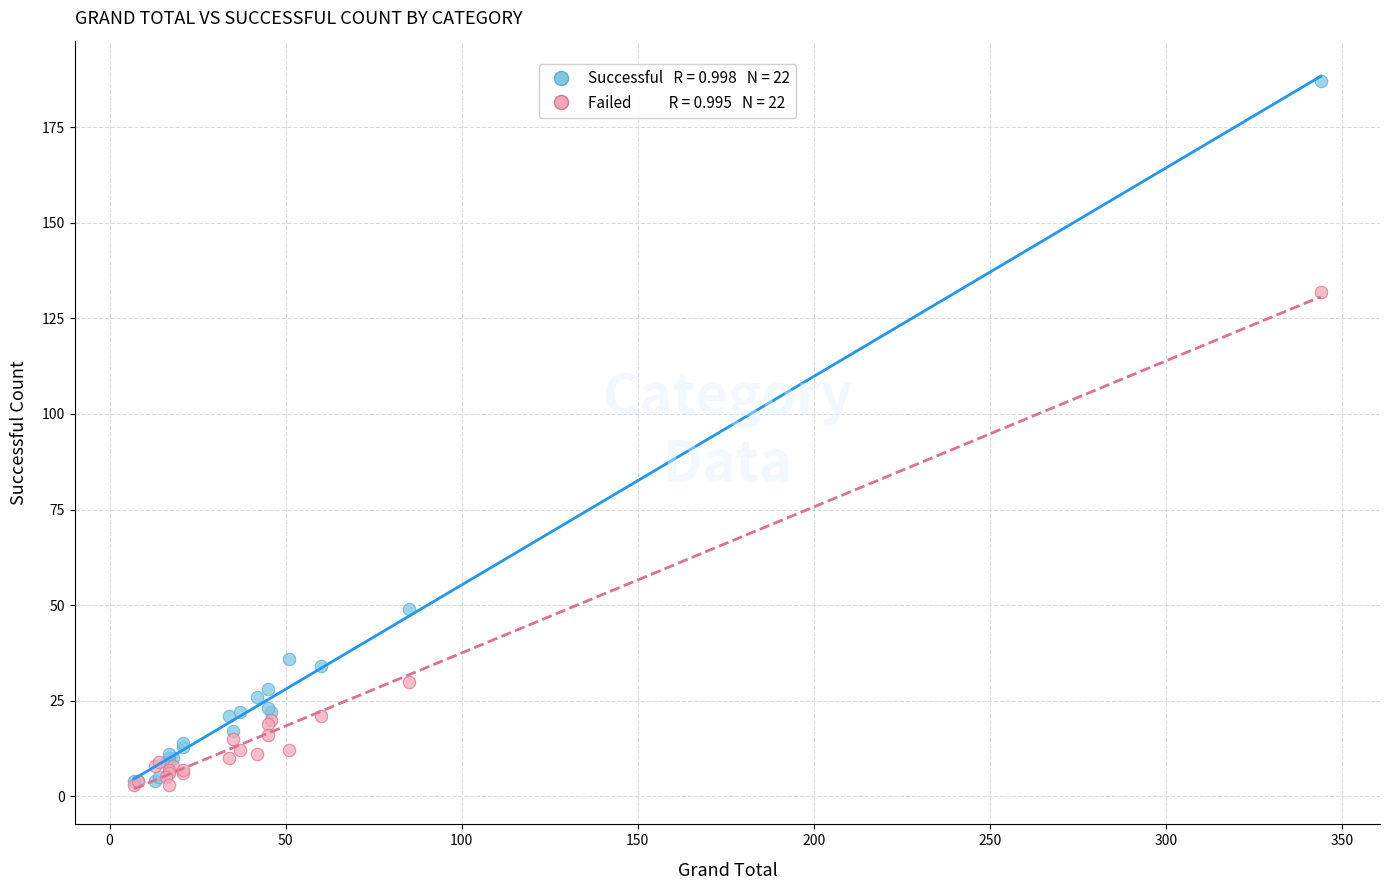

Across all series, what Y value is closest to 95?

132